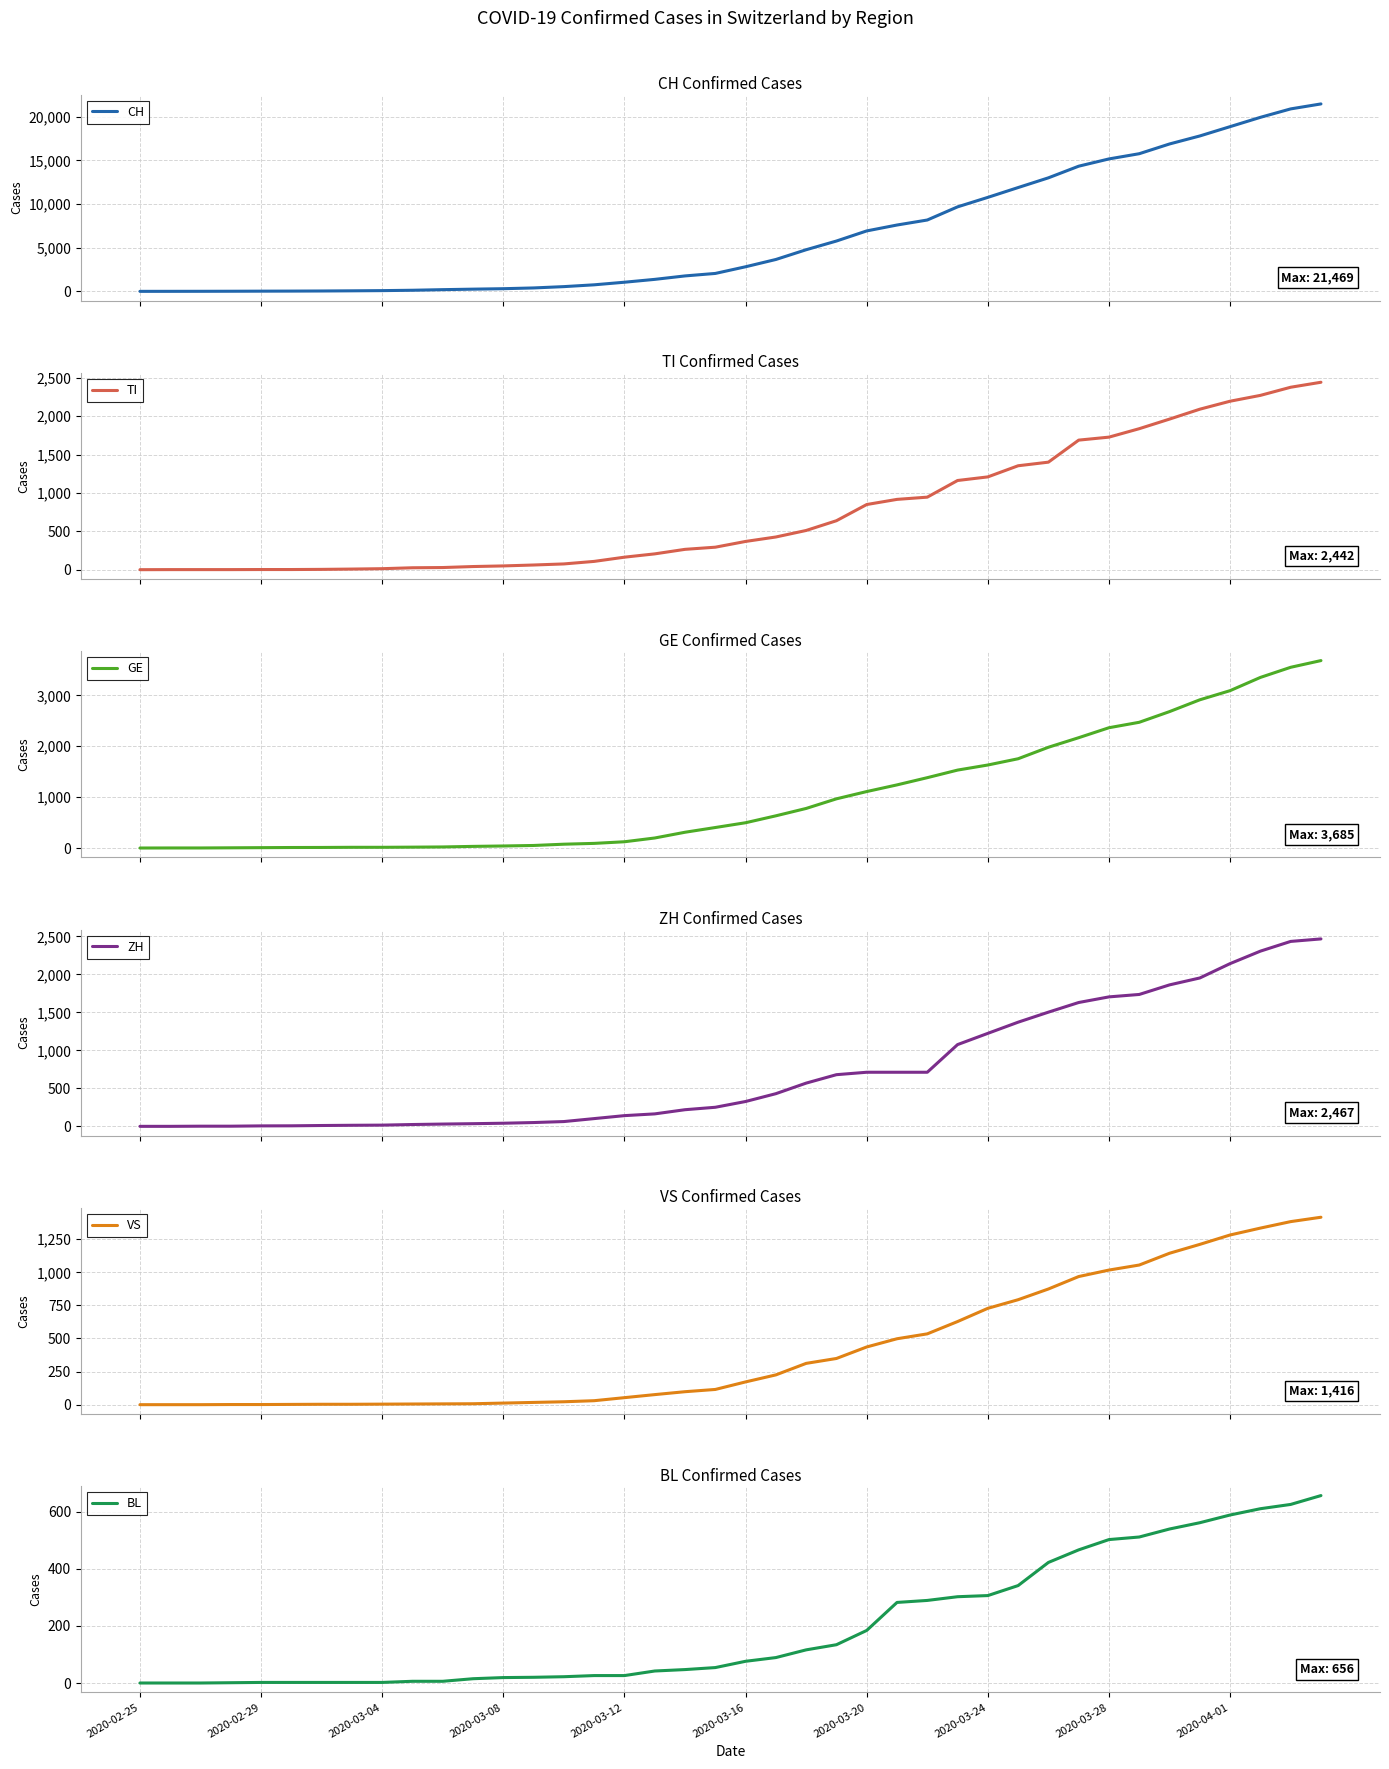

Between 37 and 20, which is larger?

37